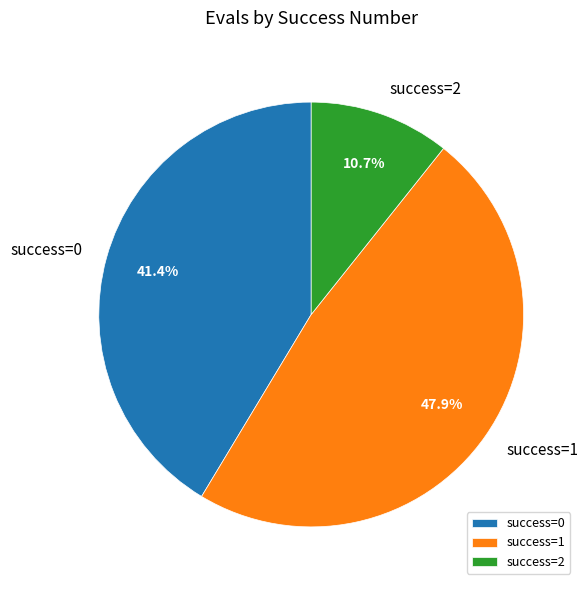

Count the number of slices in the pie.

3